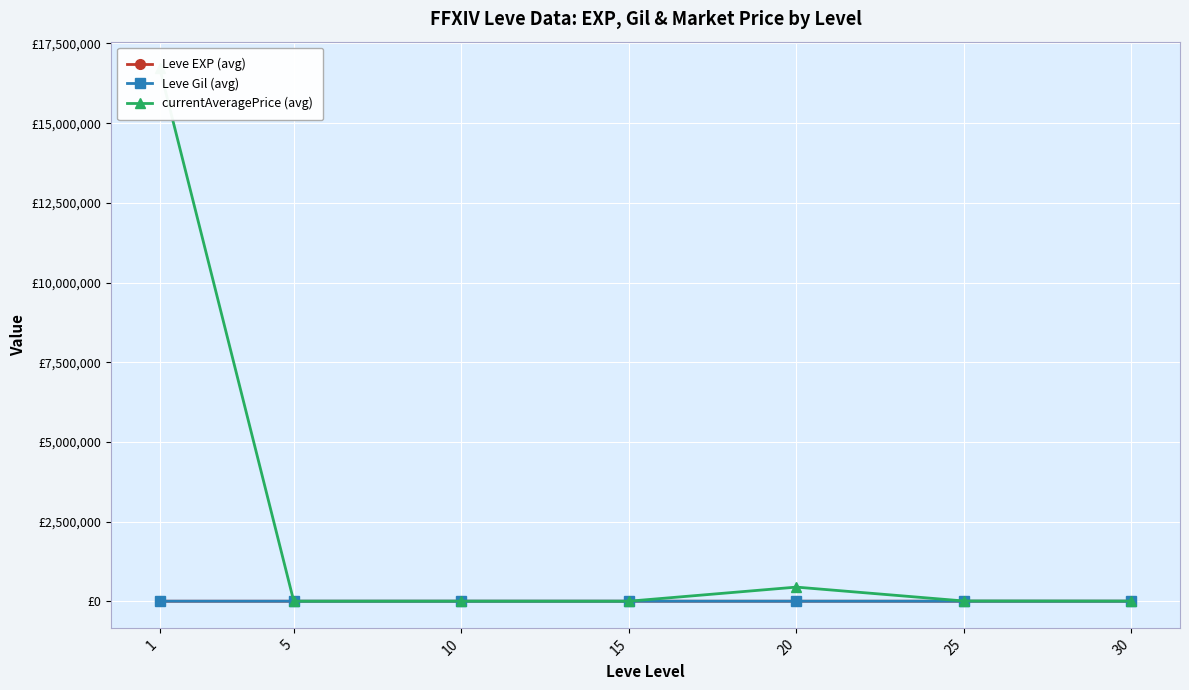

At which label does Leve EXP (avg) reach its minimum?

1